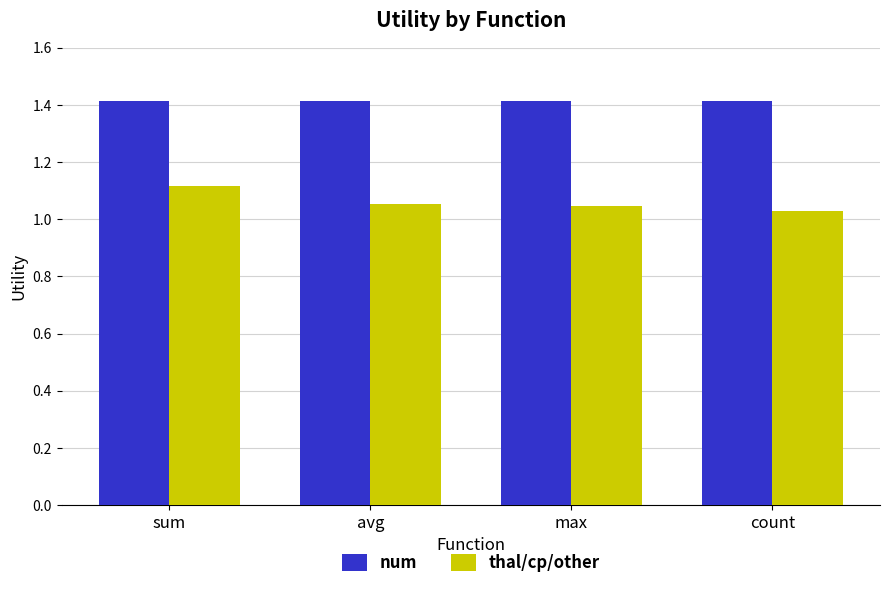

At which label does thal/cp/other reach its peak?

sum